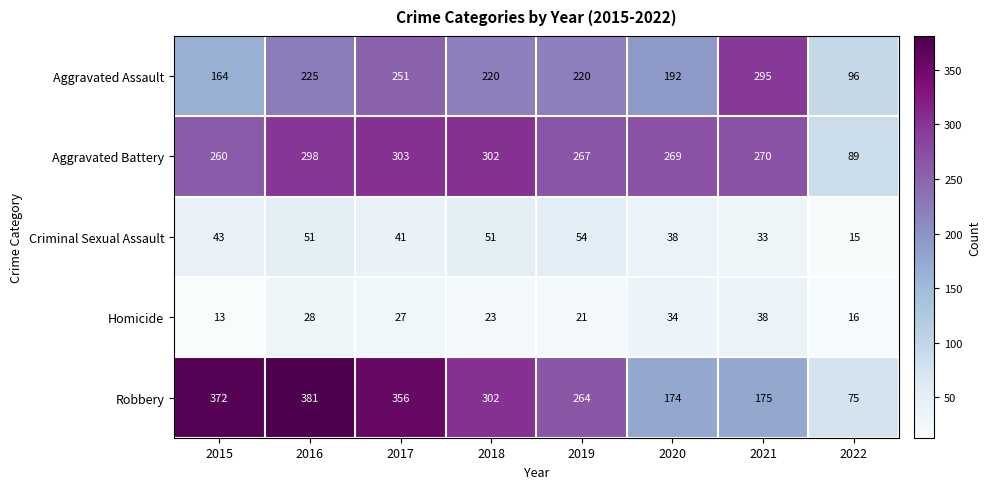

The value of Robbery at 2021 is 175. True or false?

True